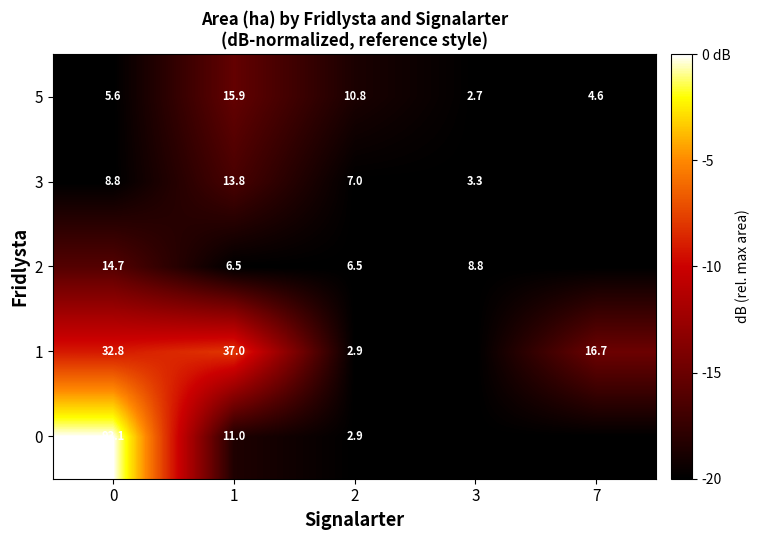

Is it true that 5 equals 6.5 at 2?

False